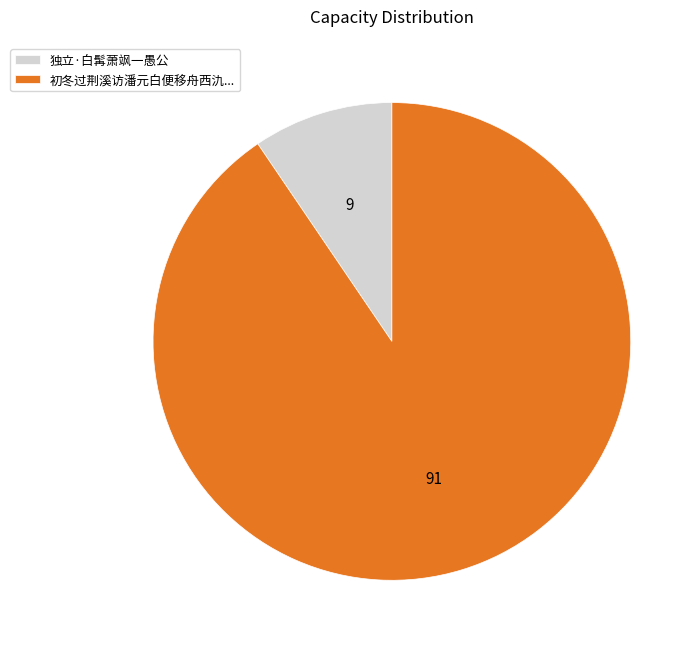

What is the majority slice?

初冬过荆溪访潘元白便移舟西氿...